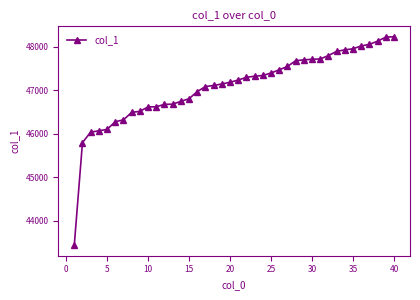

What is the average value?

47083